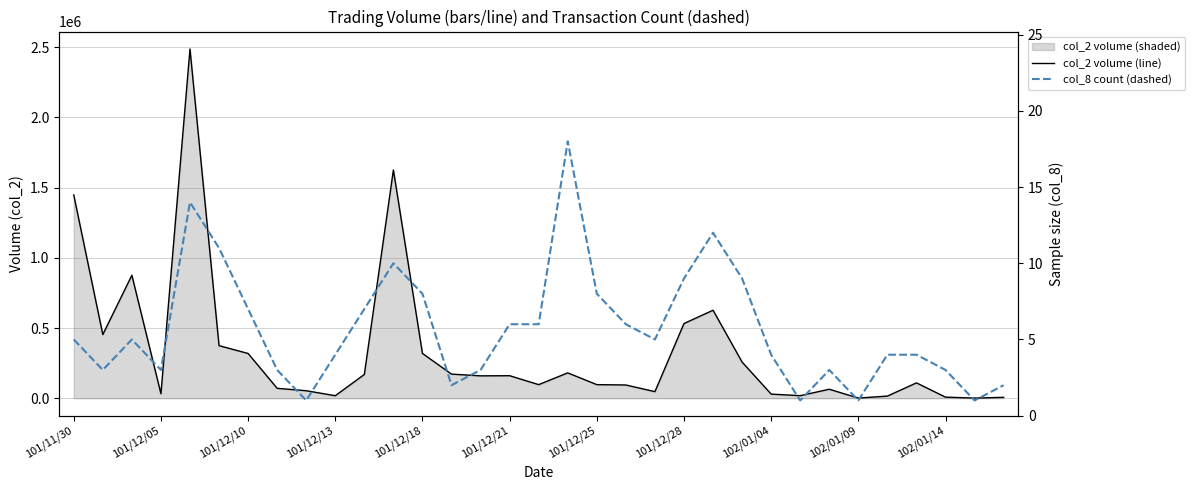

How many data points in col_8 (count) are above 5?

14